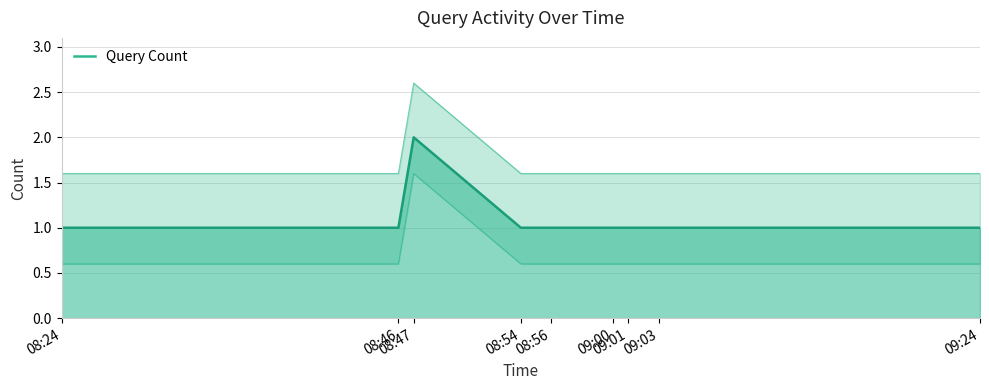

Where is the data nearest to the value 1?

08:24